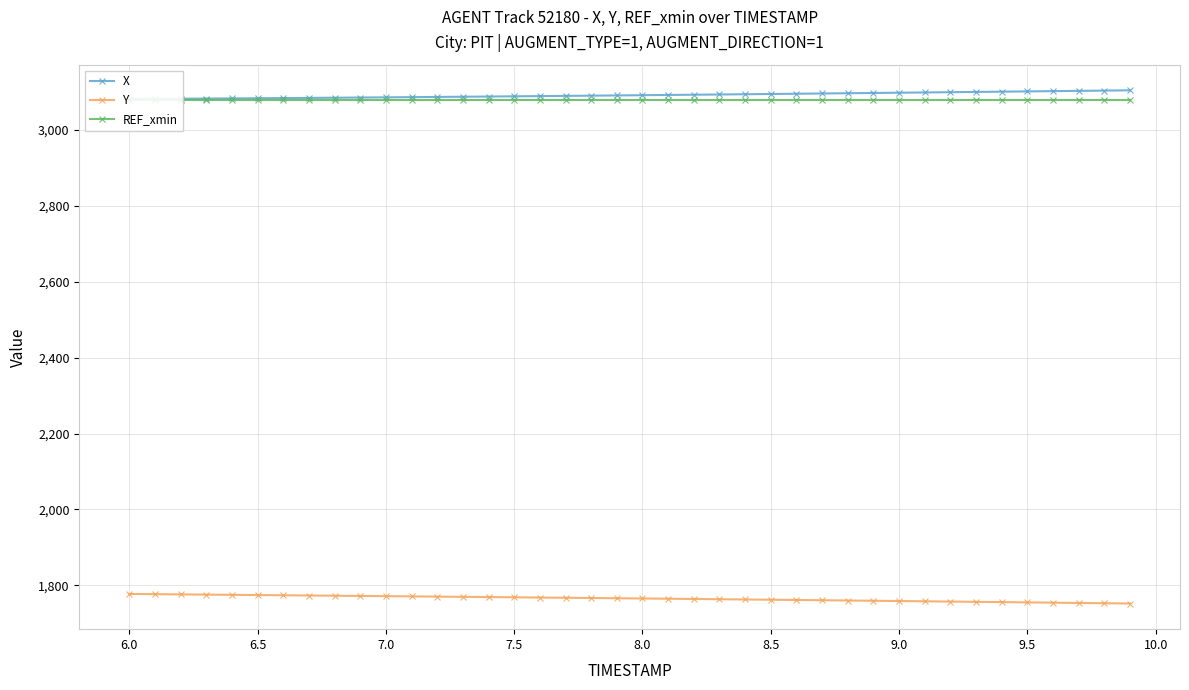

Rank the series by their maximum value, from lowest to highest.

Y, REF_xmin, X